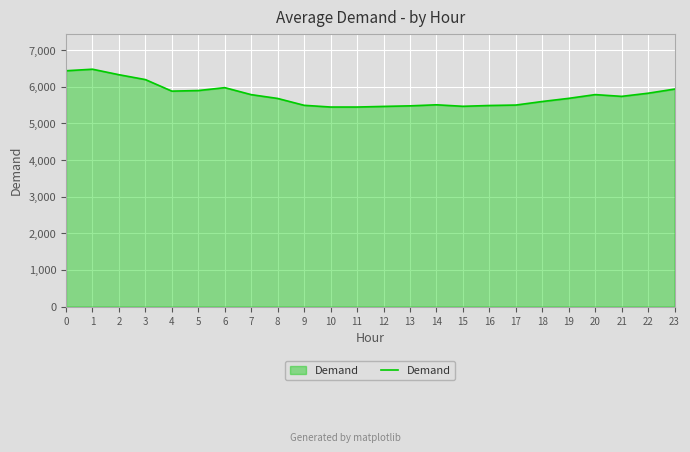

Approximately how many times larger is the value at 8 compared to 22?

1.0